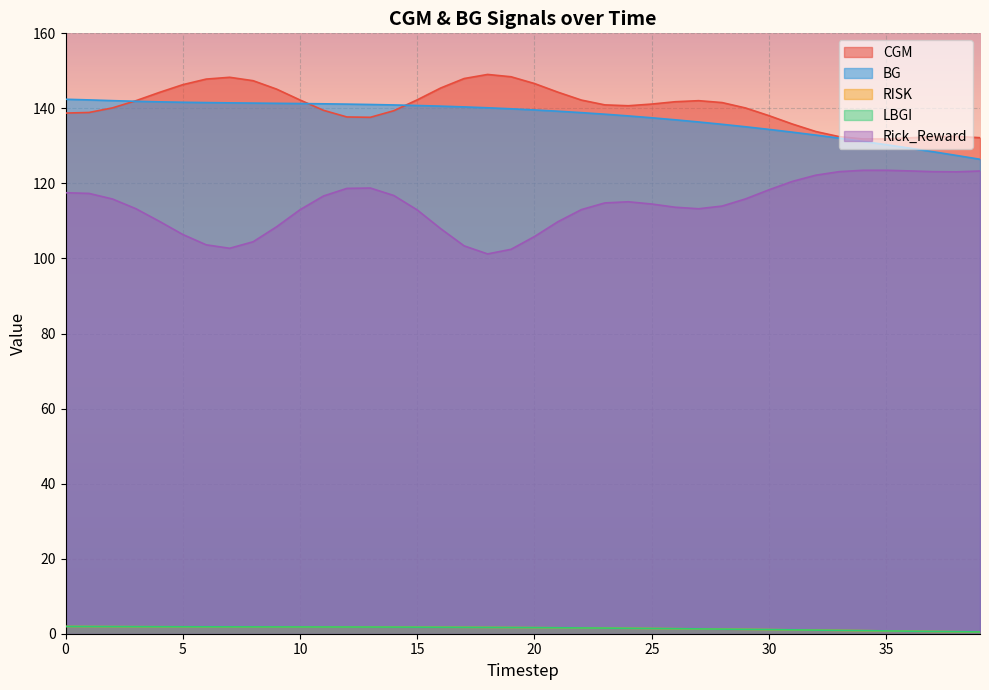

Rank the series by their maximum value, from lowest to highest.

RISK, LBGI, Rick_Reward, BG, CGM